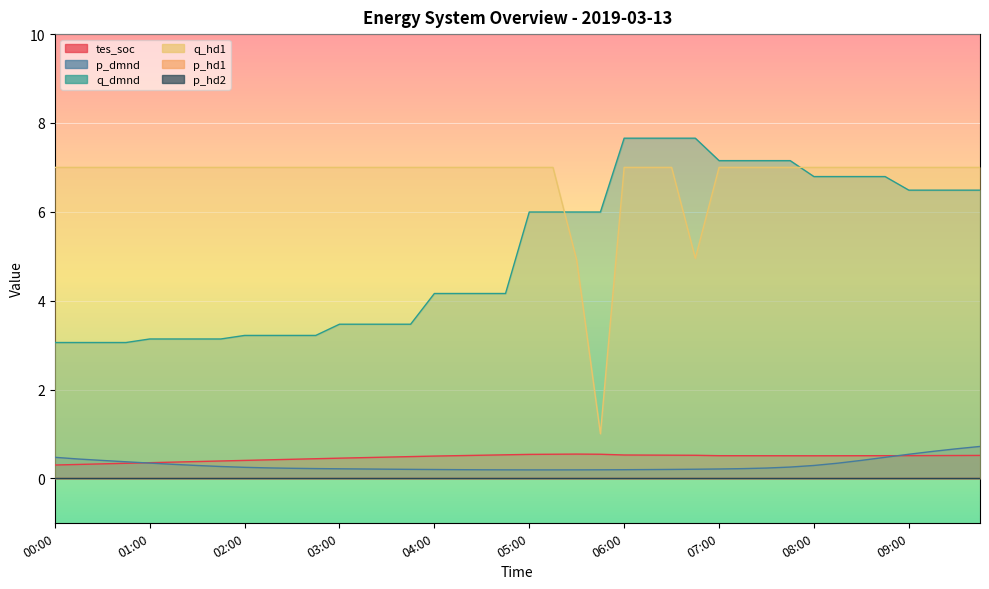

What is the difference between the p_dmnd values at 02:15 and 01:15?

0.1